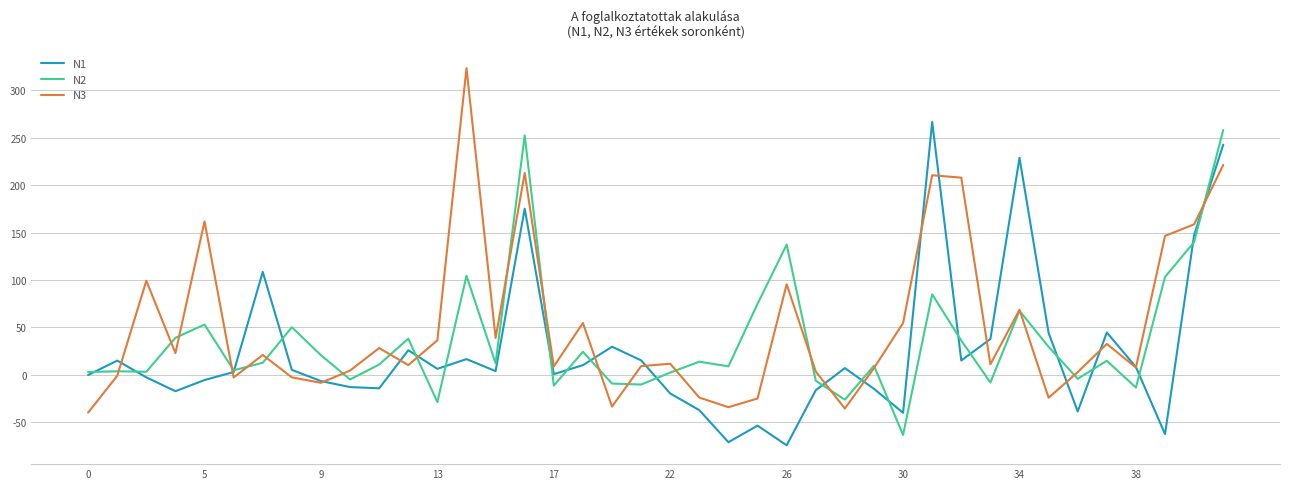

List the series in order of their overall mean, lowest first.

N1, N2, N3